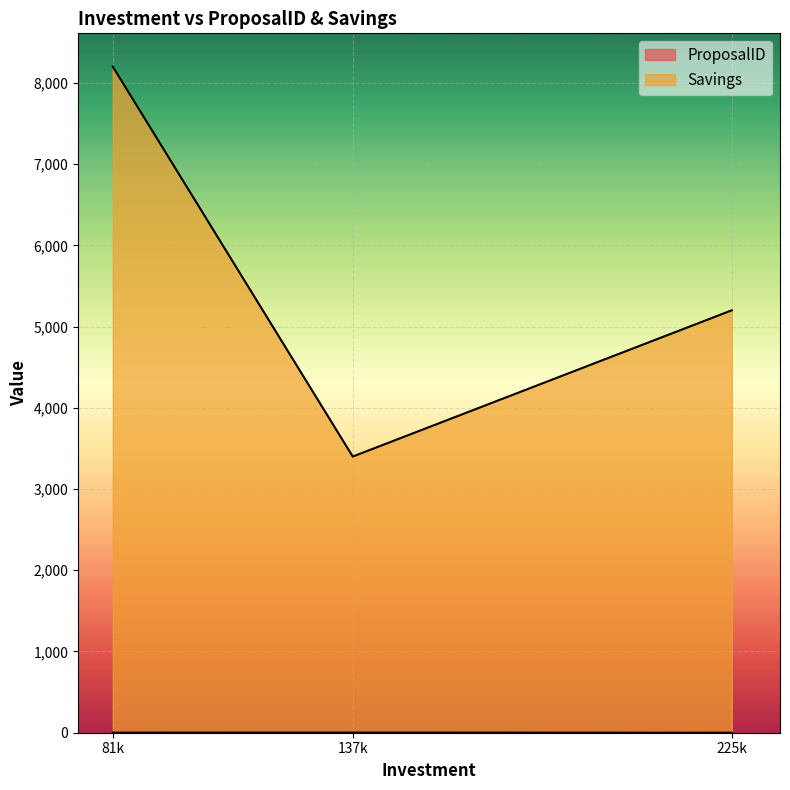

At which label is Savings closest to 5800?

225k